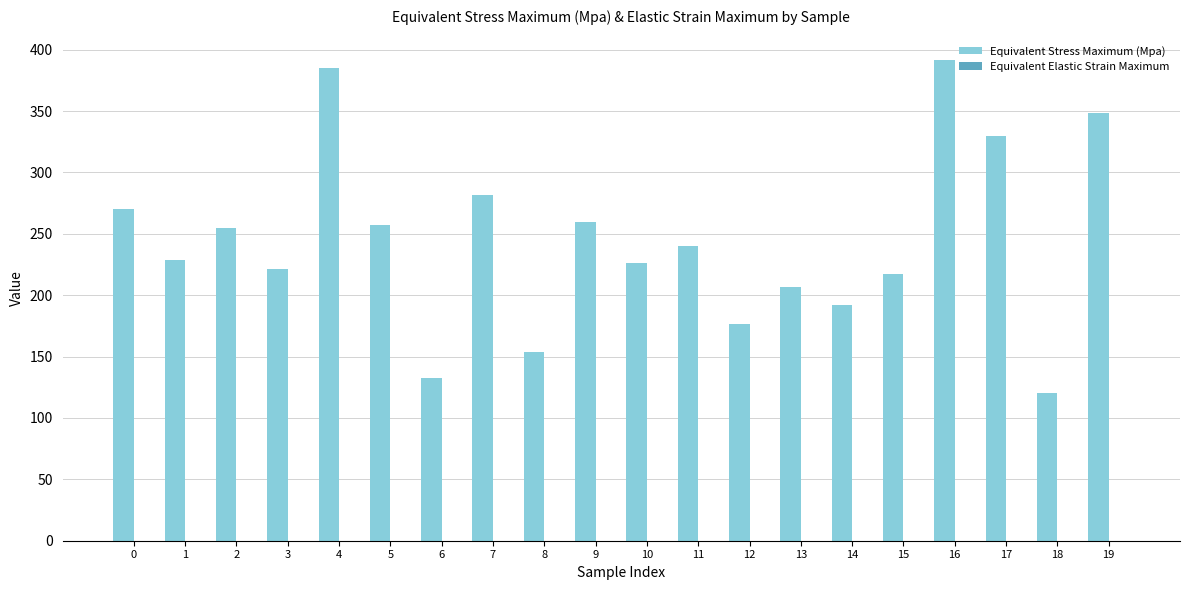

Which series has the largest total across all categories?

Equivalent Stress Maximum (Mpa)